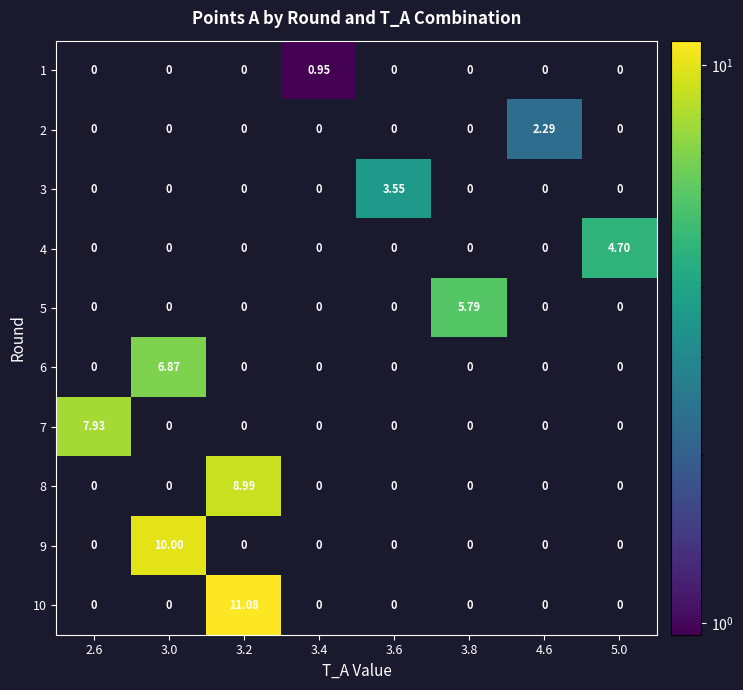

What is the spread (max minus min) of values at 3.6?

3.6